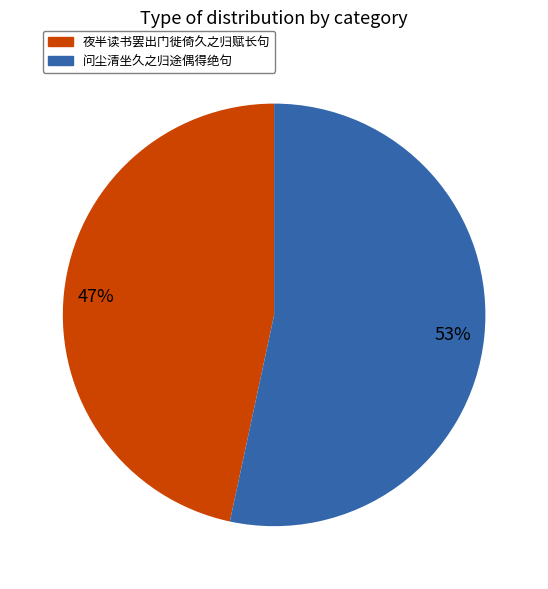

Rank the categories by value from lowest to highest.

夜半读书罢出门徙倚久之归赋长句, 问尘清坐久之归途偶得绝句